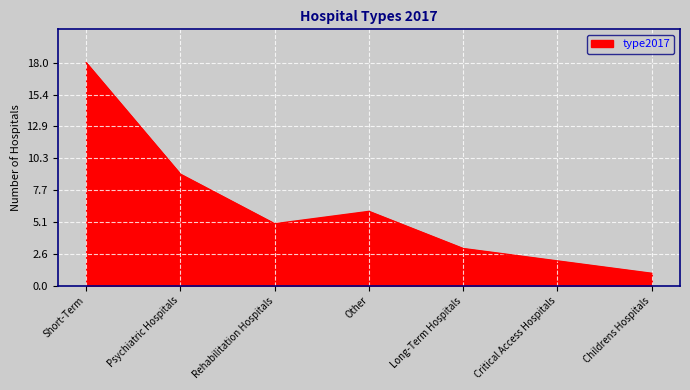

What position from the left is Critical Access Hospitals?

6